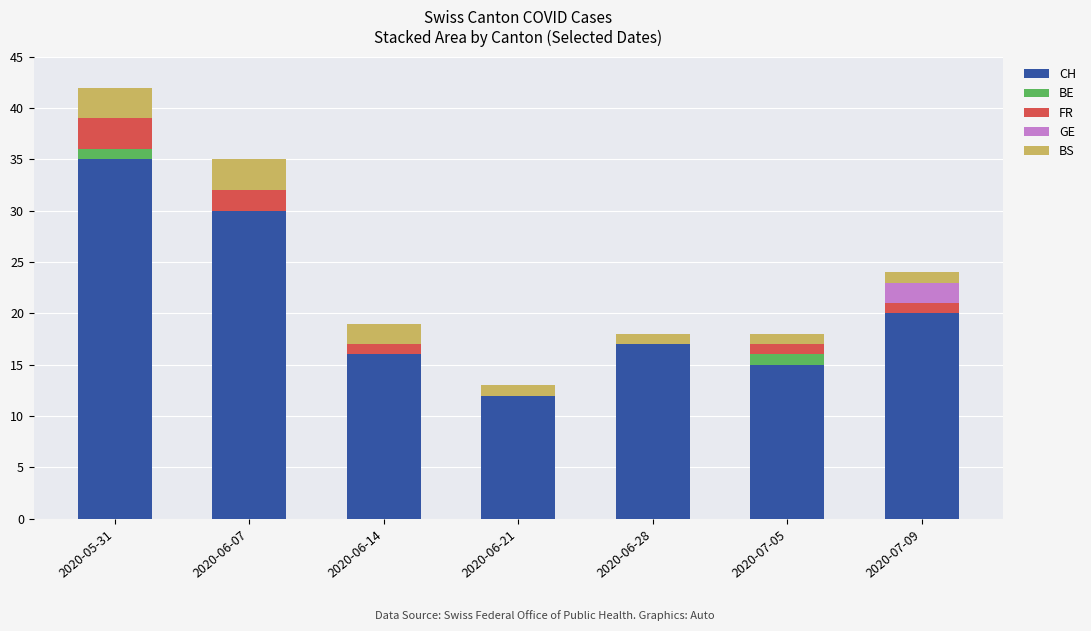

Does the chart contain stacked bars?

Yes